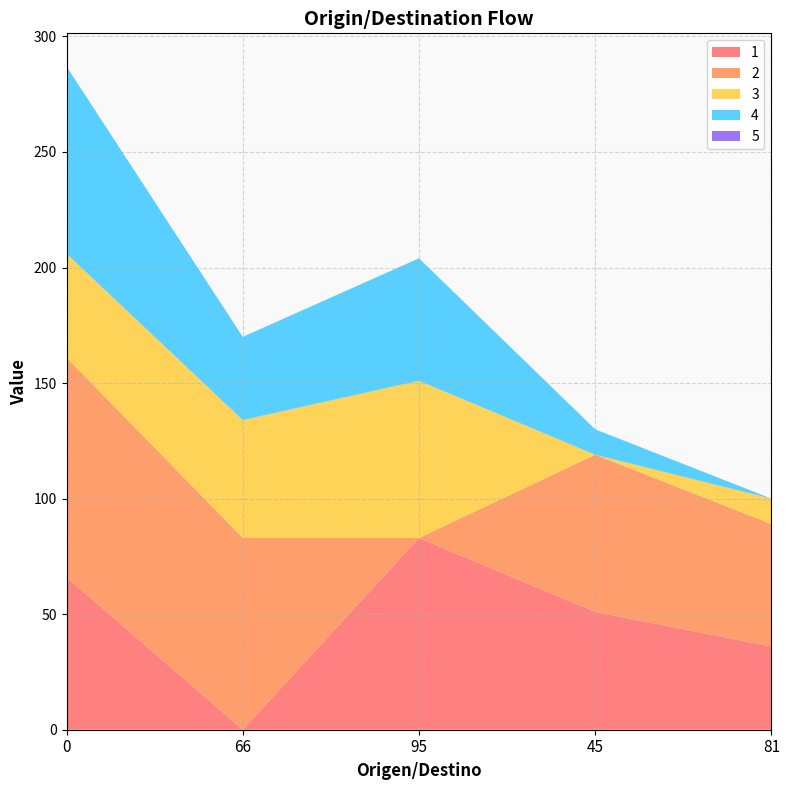

Reading left to right, transcribe all the data shown in this chart.

1: 66	0	83	51	36
2: 95	83	0	68	53
3: 45	51	68	0	11
4: 81	36	53	11	0
5: 0	0	0	0	0